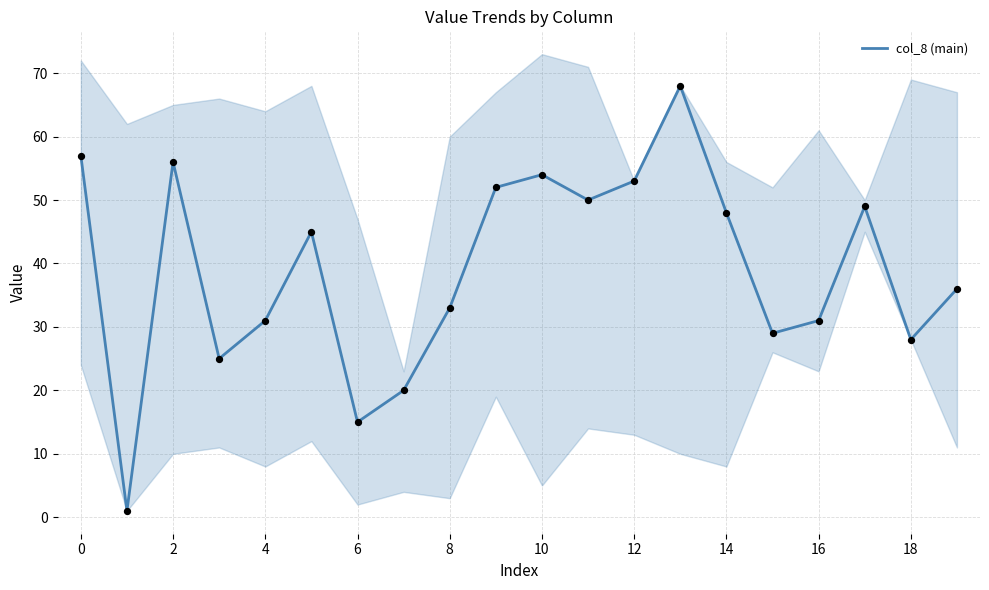

What is the change in value from 11 to 14?

-2